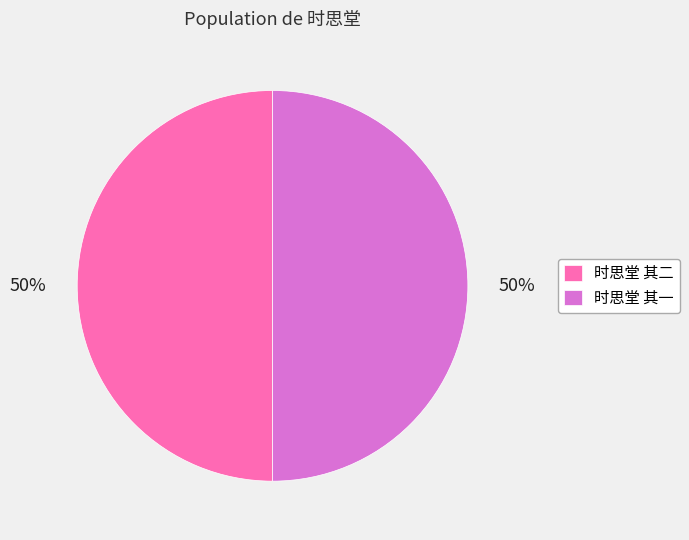

What is the ratio of the value at 时思堂 其二 to the value at 时思堂 其一?

1.0